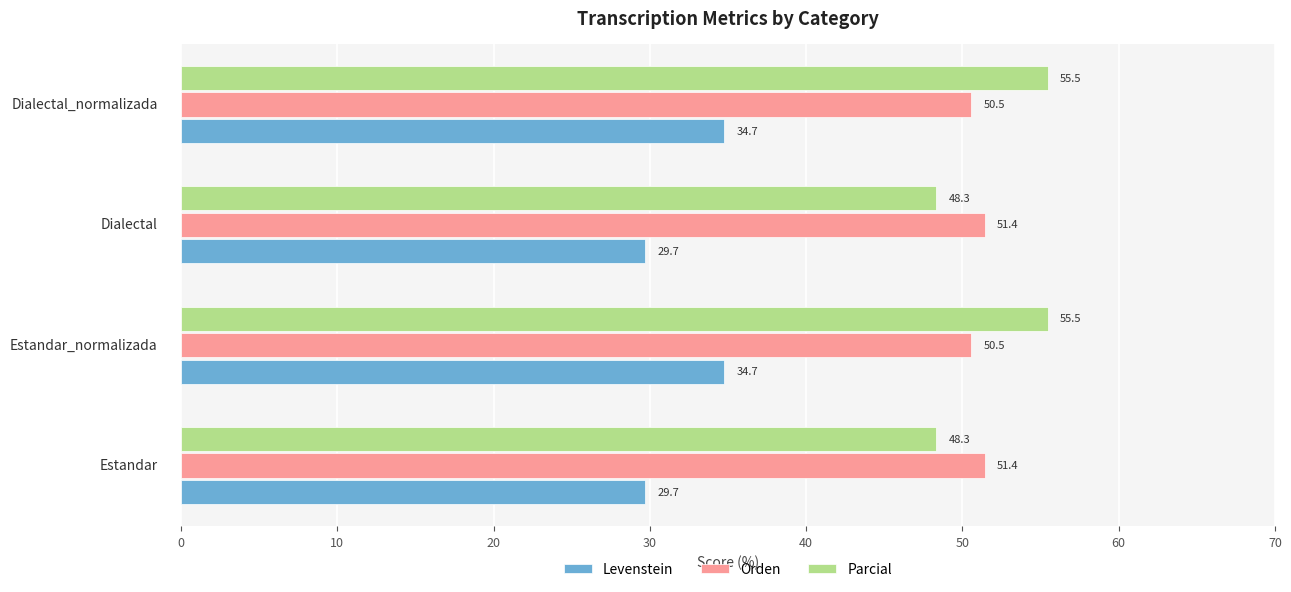

Which series has the largest total across all categories?

Parcial